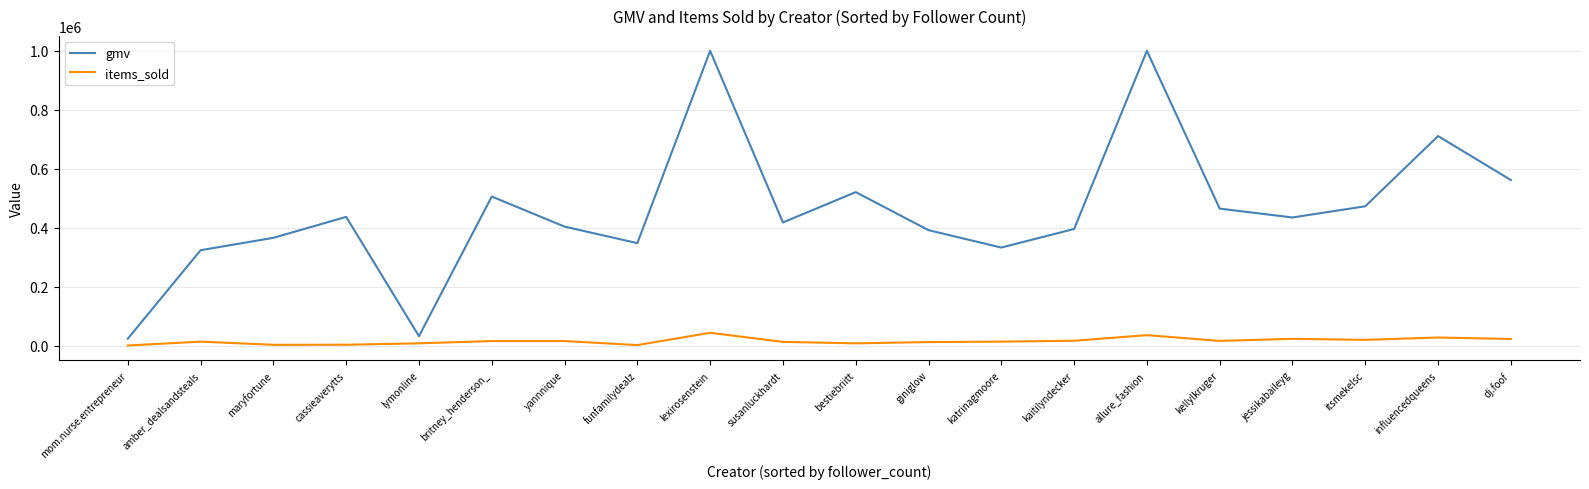

Is it true that gmv equals 465000 at kellylkruger?

True